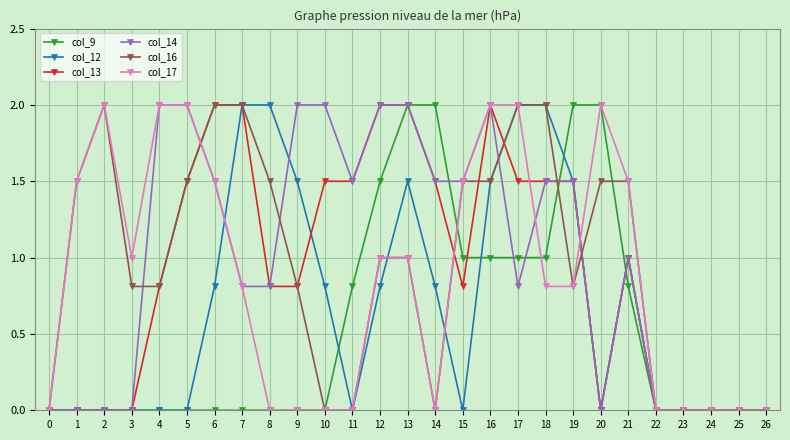

Is the value of col_14 at 7 greater than the value of col_12 at 25?

Yes